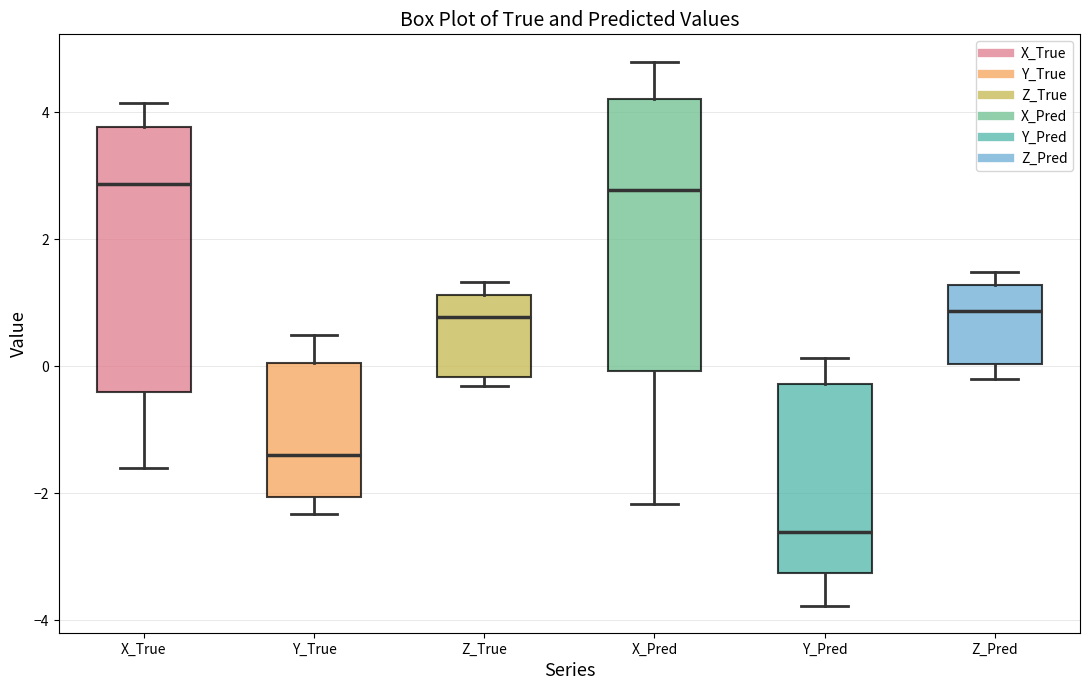

Reading left to right, transcribe this box plot: for each box, give where its median line is, the range the box spans, and where its two whiskers end, as read against the y-axis. The values are not printed on the chart, so give them approximately, as read against the axis.

X_True: median 2.8, box -0.4 to 3.8, whiskers -1.6 to 4.2
Y_True: median -1.4, box -2.0 to 0.0, whiskers -2.4 to 0.4
Z_True: median 0.8, box -0.2 to 1.2, whiskers -0.4 to 1.4
X_Pred: median 2.8, box 0.0 to 4.2, whiskers -2.2 to 4.8
Y_Pred: median -2.6, box -3.2 to -0.2, whiskers -3.8 to 0.2
Z_Pred: median 0.8, box 0.0 to 1.2, whiskers -0.2 to 1.4